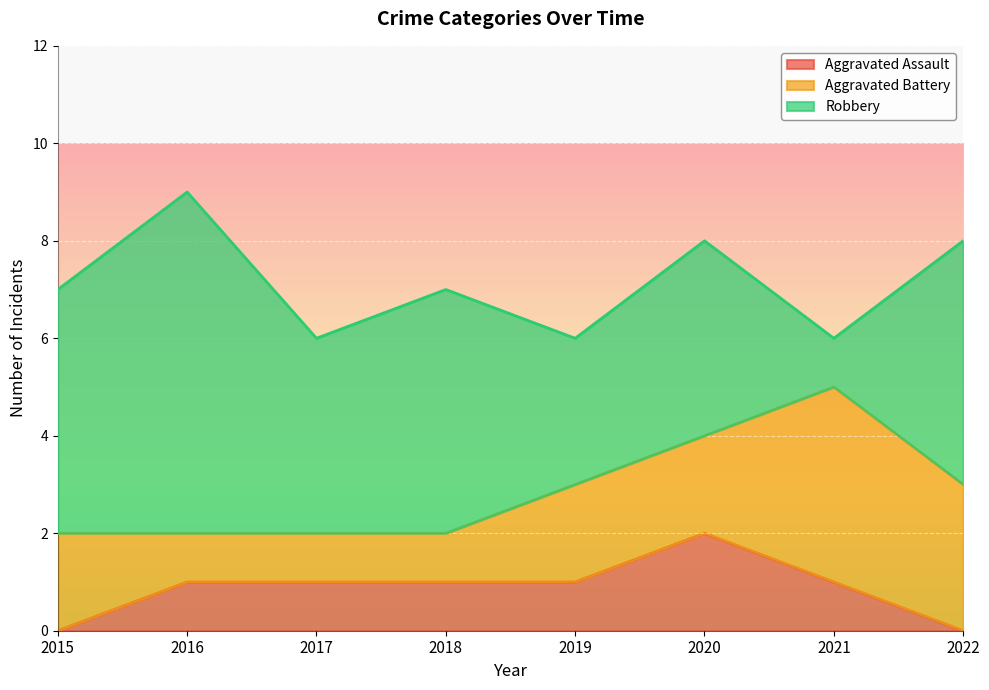

What is the value of the Aggravated Battery point at the 8th from the left?

3